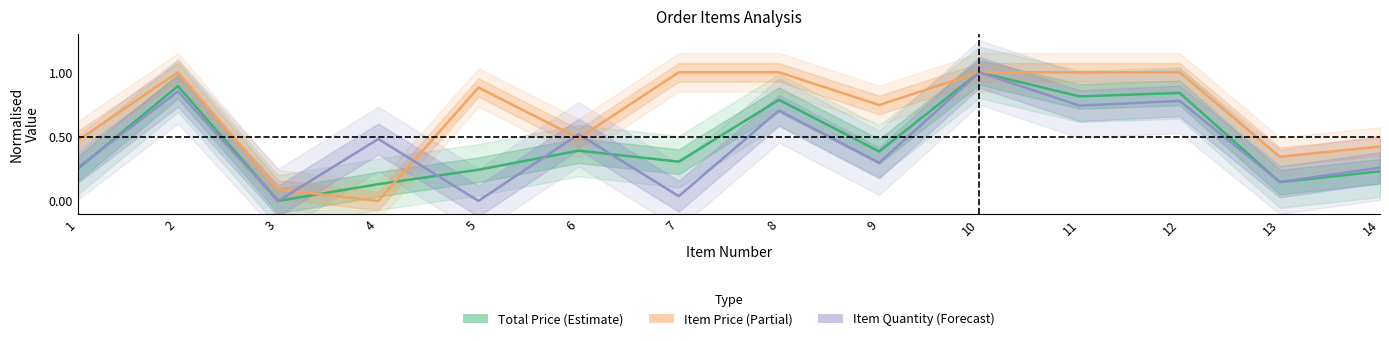

What is the total value across all series at 14?

0.9